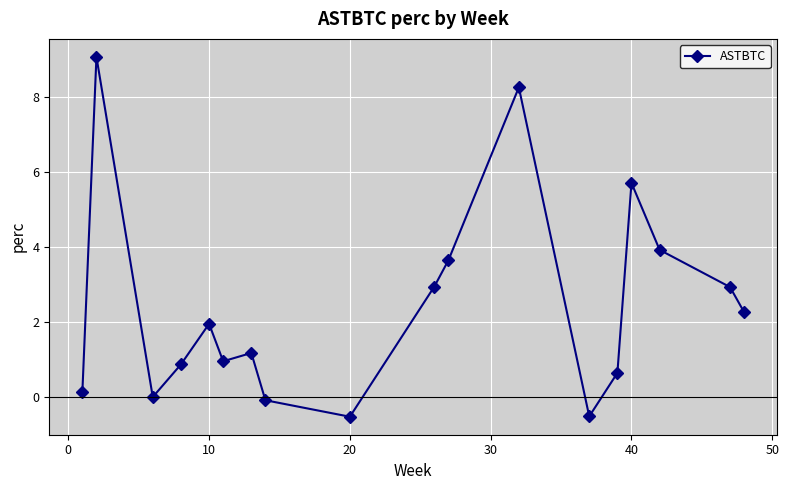

Reading right to left, what are all the values shown in this chart?

2.3	2.9	3.9	5.7	0.6	-0.5	8.3	3.7	2.9	-0.5	-0.1	1.2	1.0	2.0	0.9	0.0	9.1	0.1